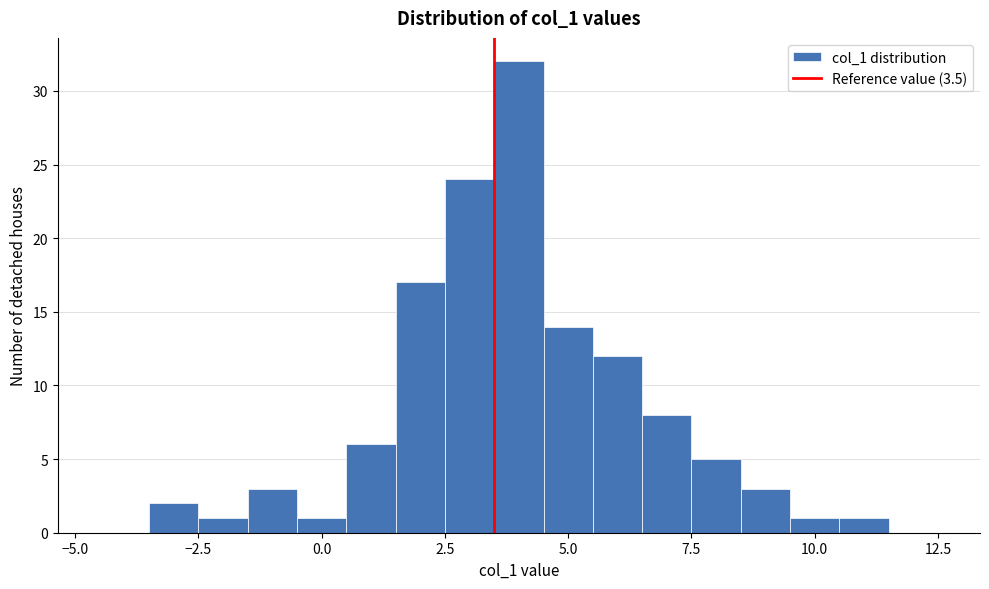

Read against the x-axis, roughly where is the centre of the tallest bar?

4.0